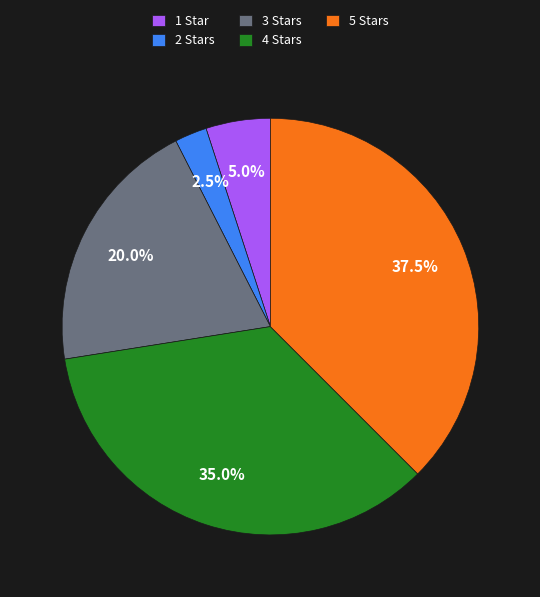

Is 4 Stars the majority of the pie?

No